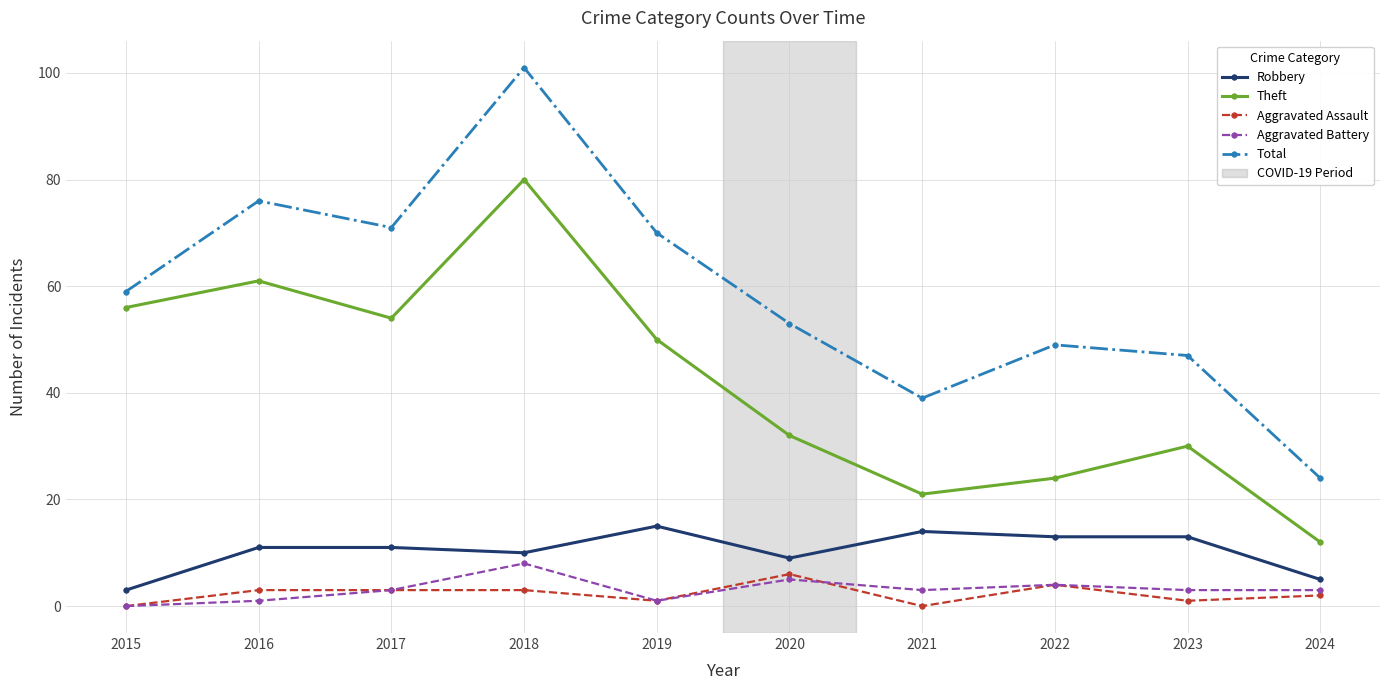

True or false: Aggravated Battery and Theft intersect in this chart.

False